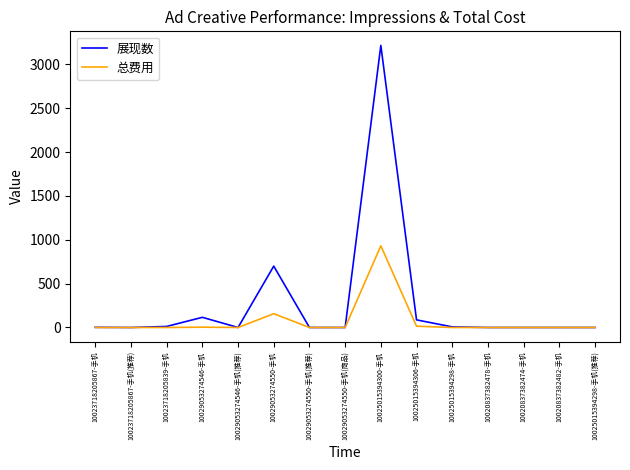

At 10029053274550-手机, list the series in order from largest to smallest.

展现数, 总费用